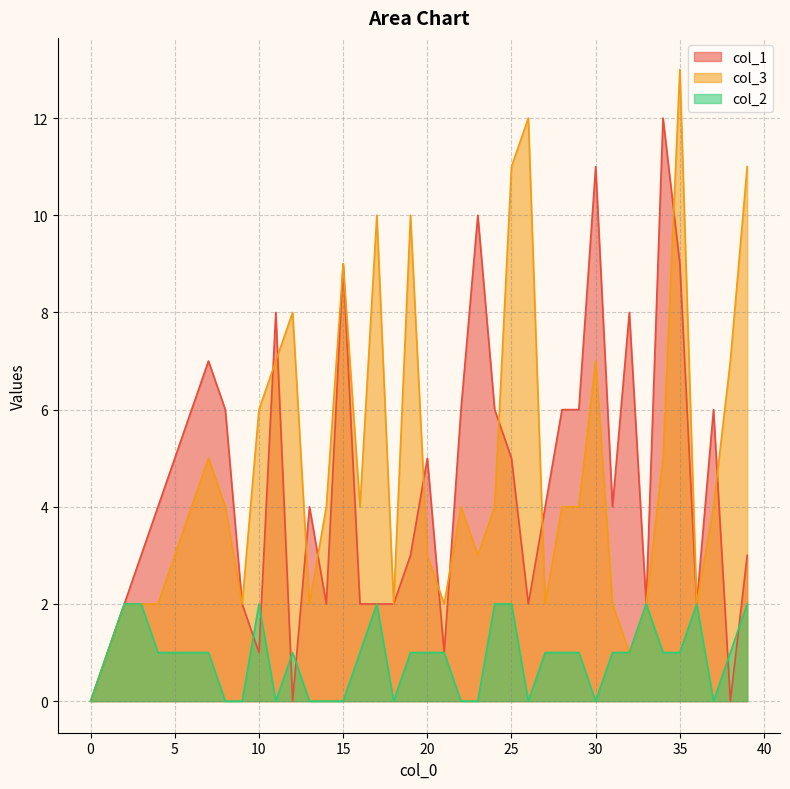

True or false: col_3 has more than 1 interior local peaks.

True